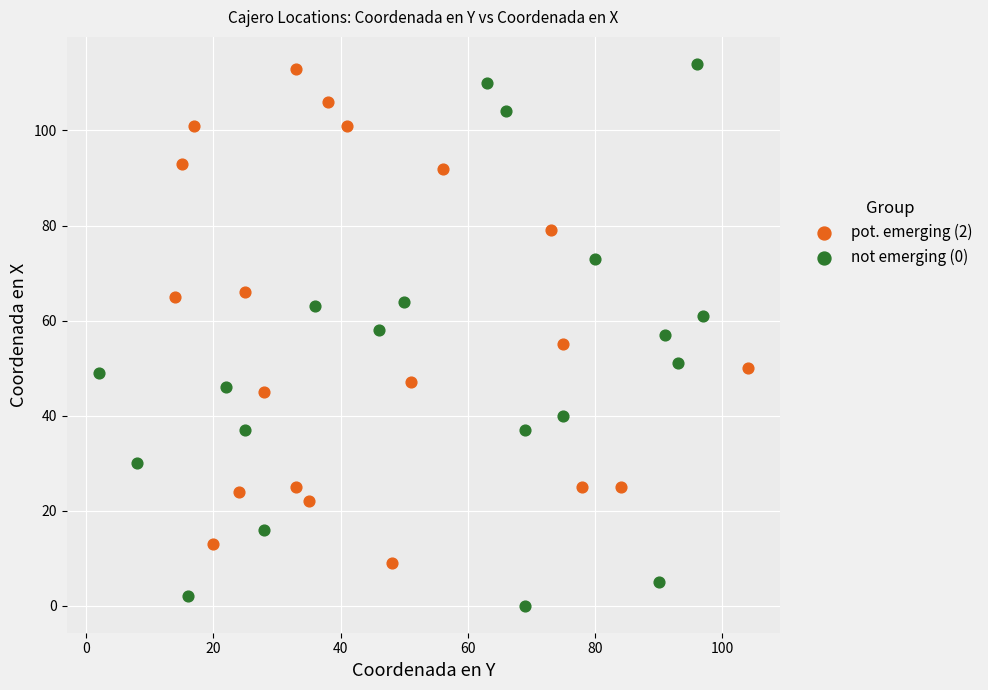

Which series contains the lowest Y value?

not emerging (0)